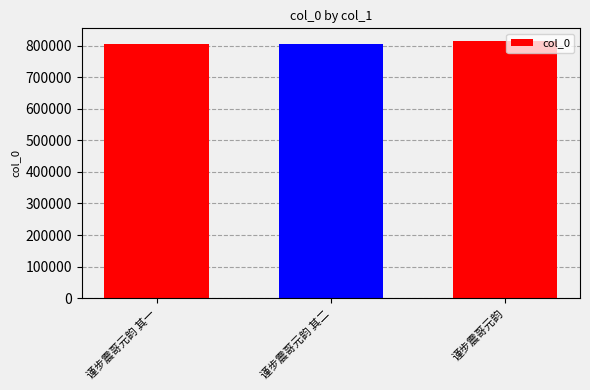

Is it true that the value at 谨步震哥元韵 其一 is 803352?

True